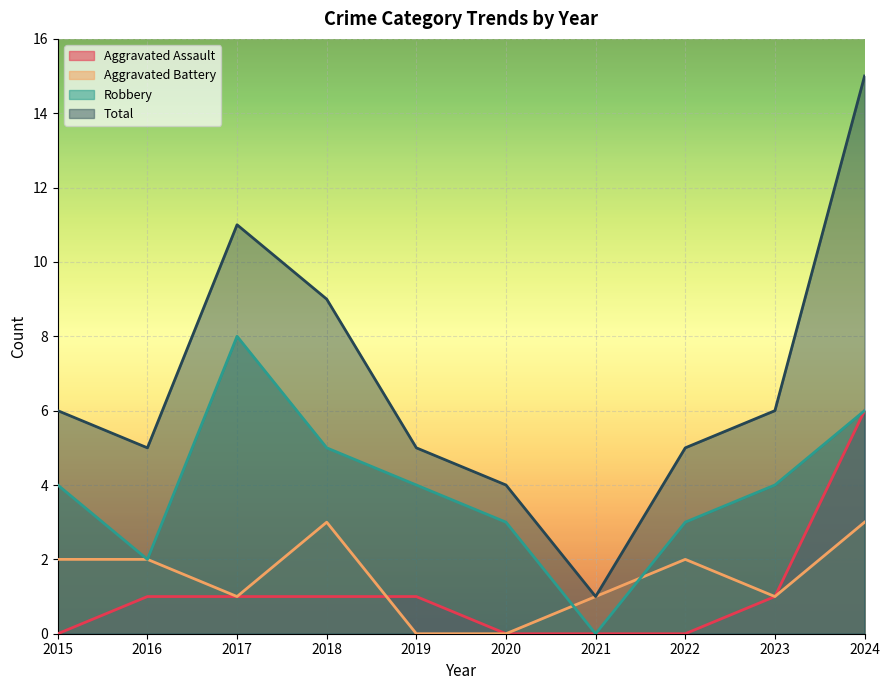

The value of Aggravated Battery at 2016 is 1. True or false?

False